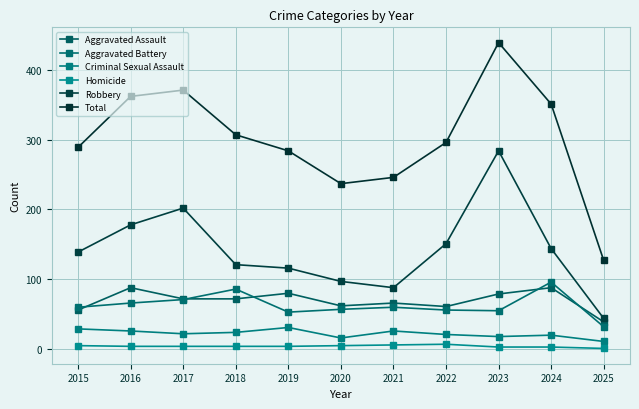

At 2025, list the series in order from smallest to largest.

Homicide, Criminal Sexual Assault, Aggravated Battery, Aggravated Assault, Robbery, Total